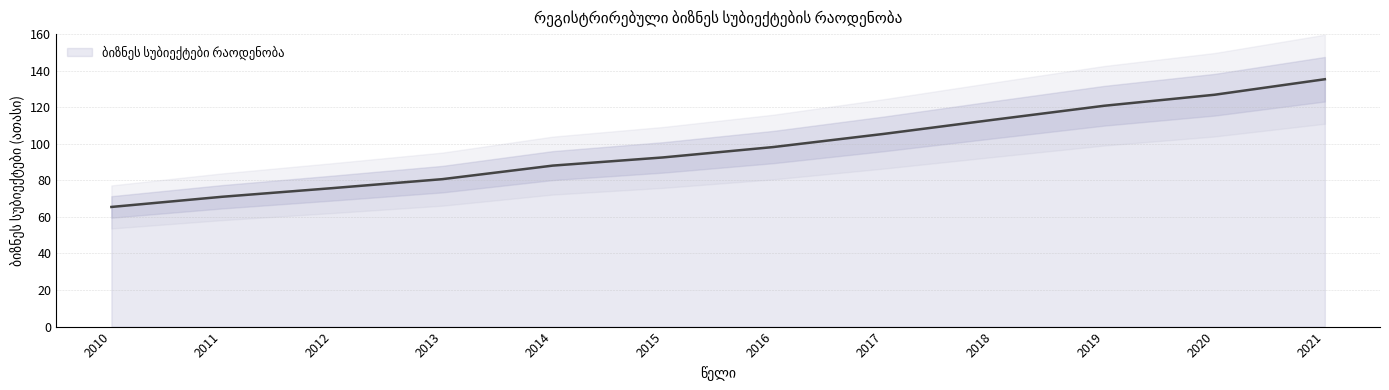

True or false: there are more than 2 points higher than both neighbors.

False